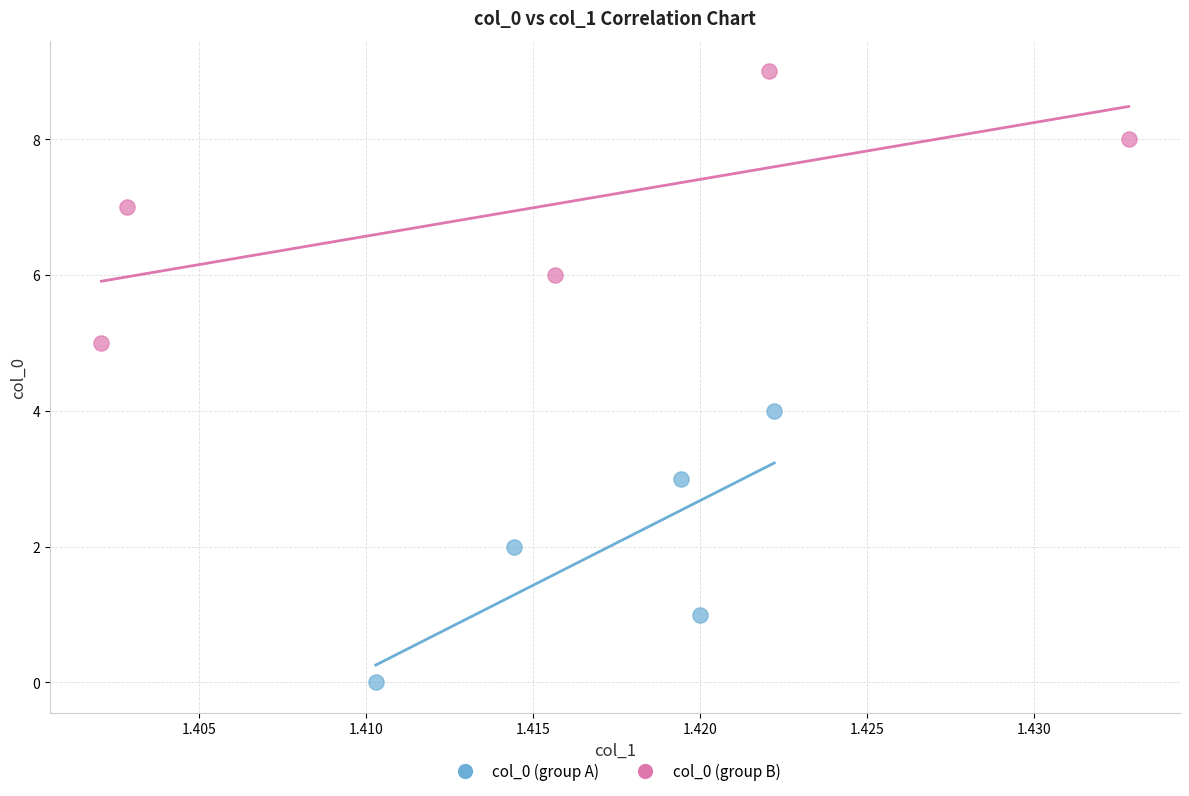

Which series reaches the minimum Y coordinate?

col_0 (group A)